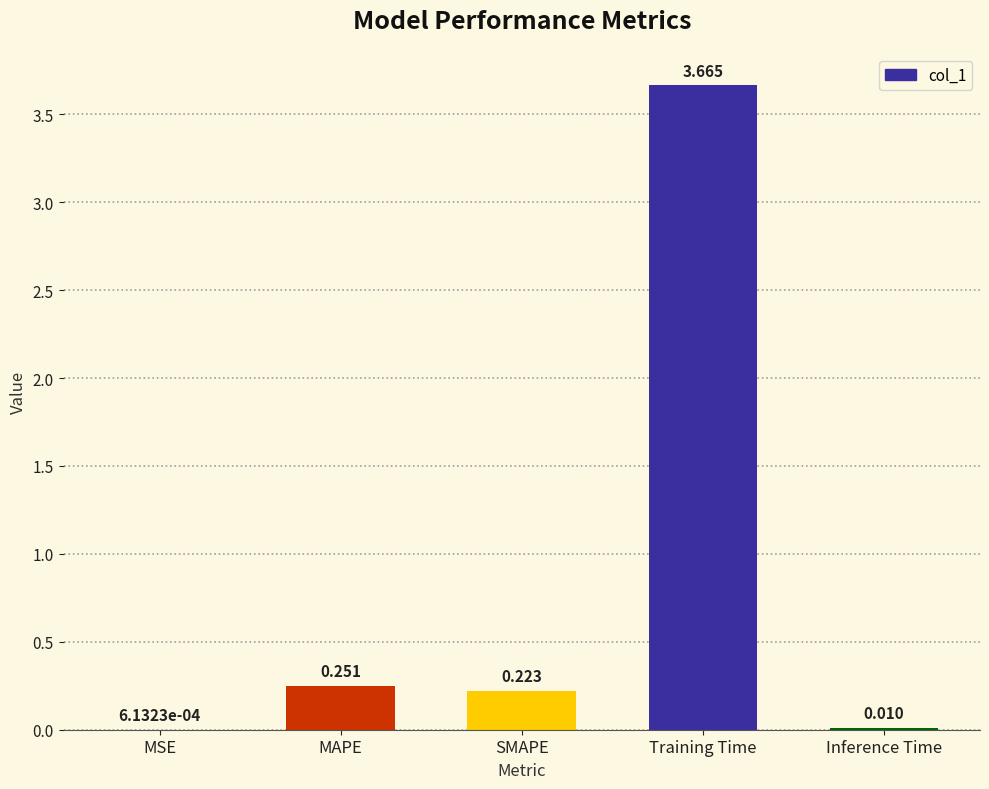

What is the sum of all values?

4.1